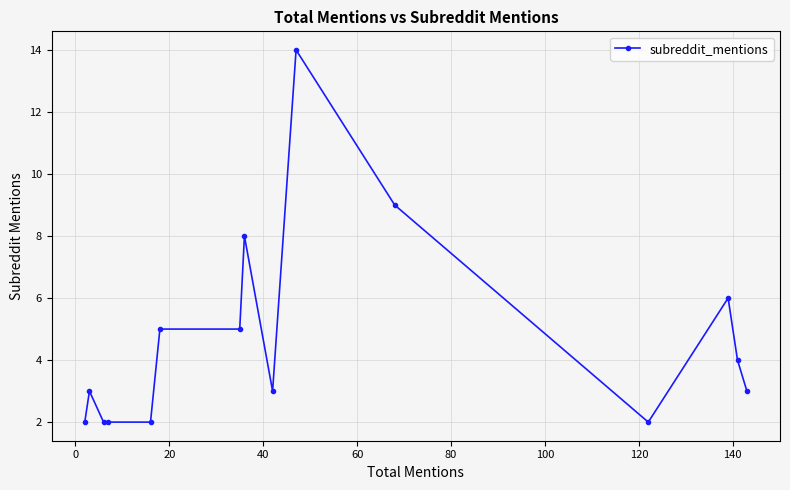

What is the difference between the maximum and minimum values?

12